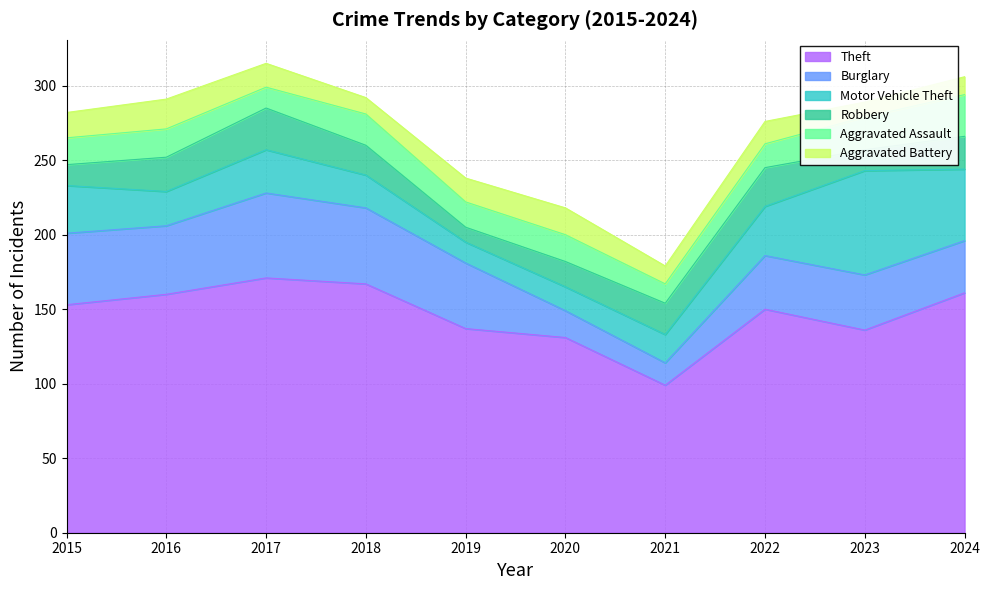

How many data points does each series have?

10